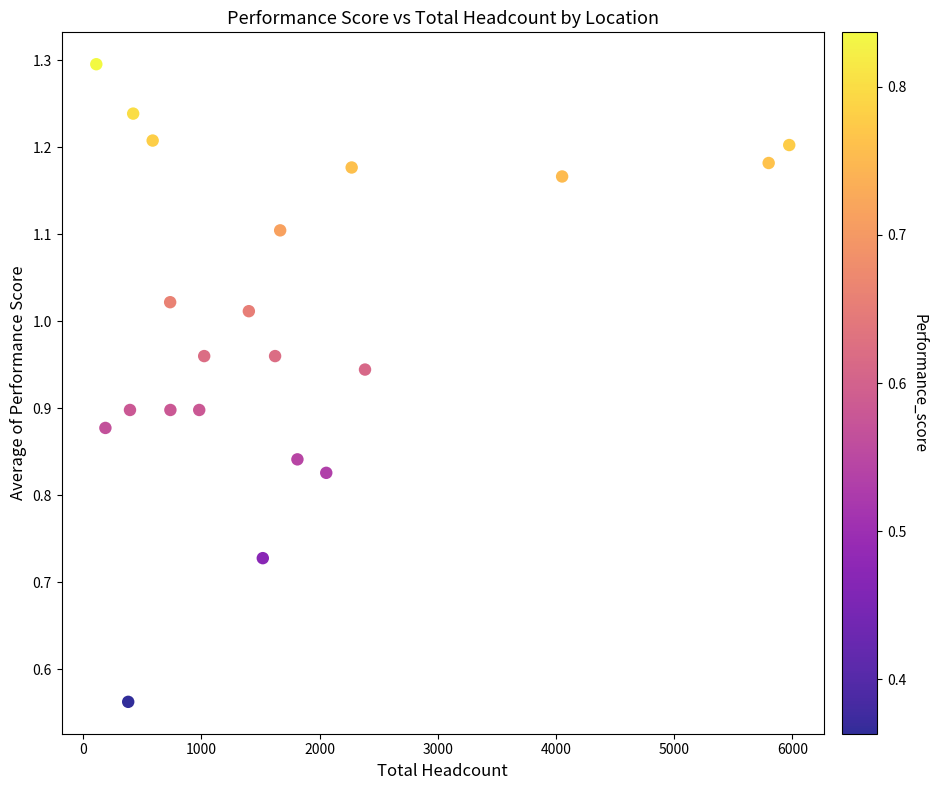

What is the range of X values (max minus min)?

5864.0